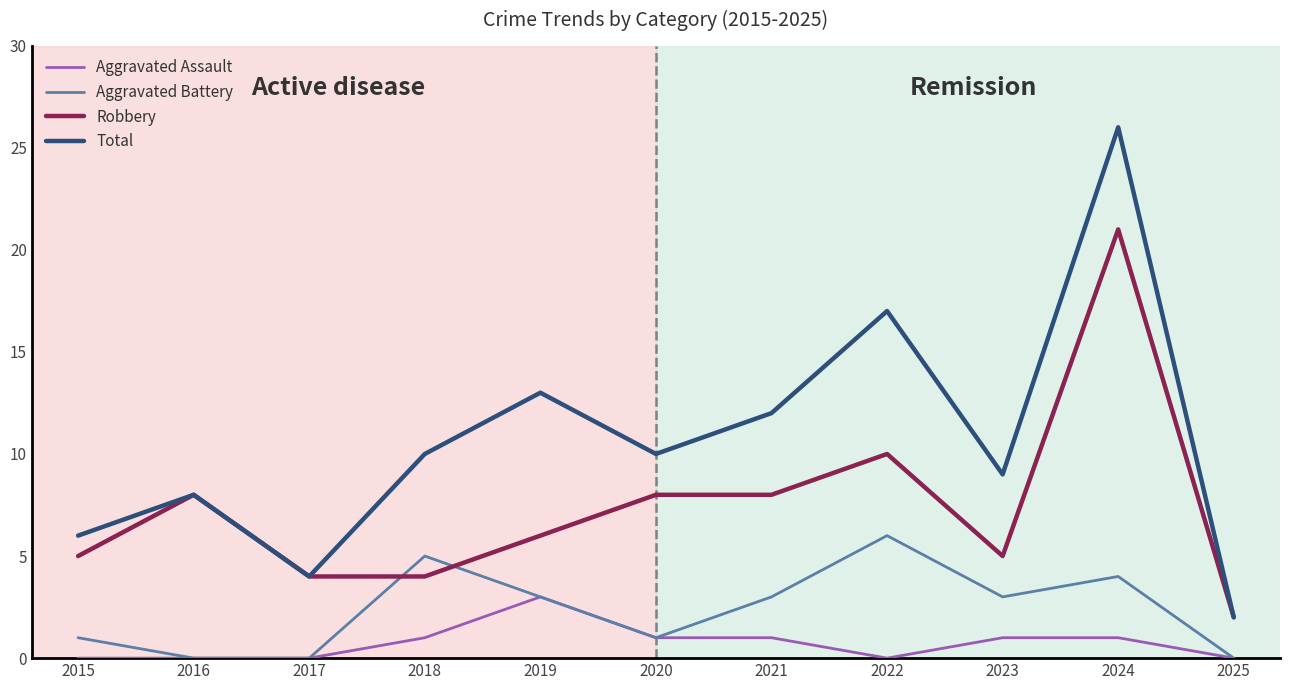

Which series changed the most between 2017 and 2024?

Total